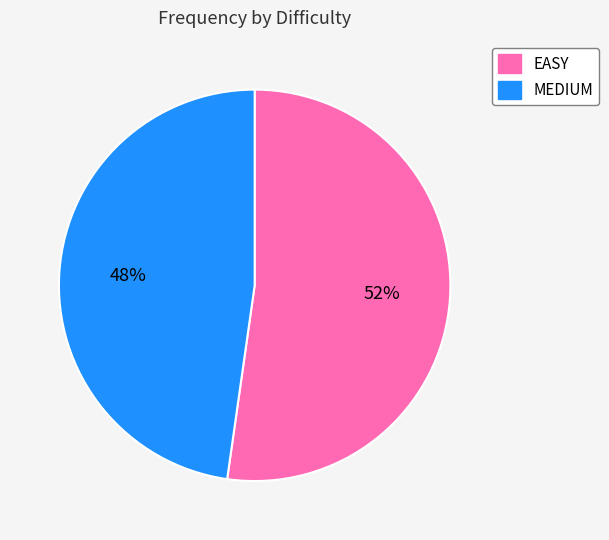

What is the largest slice in the pie chart?

EASY